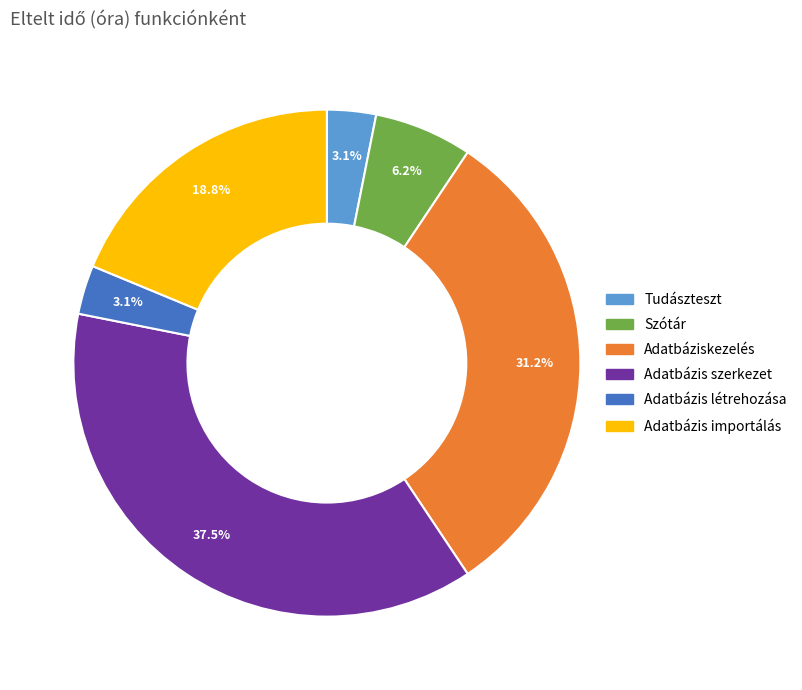

To the nearest percent, what is the average slice percentage?

17%